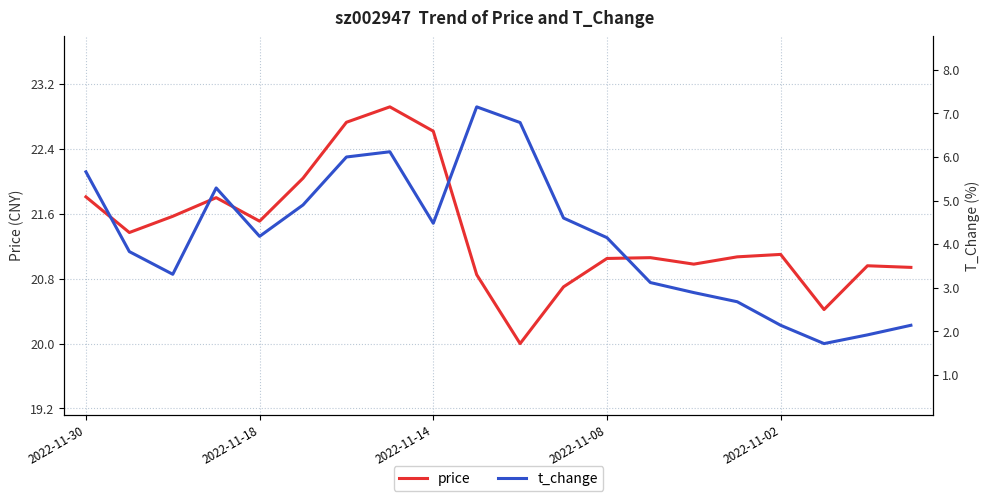

True or false: price and t_change intersect in this chart.

False